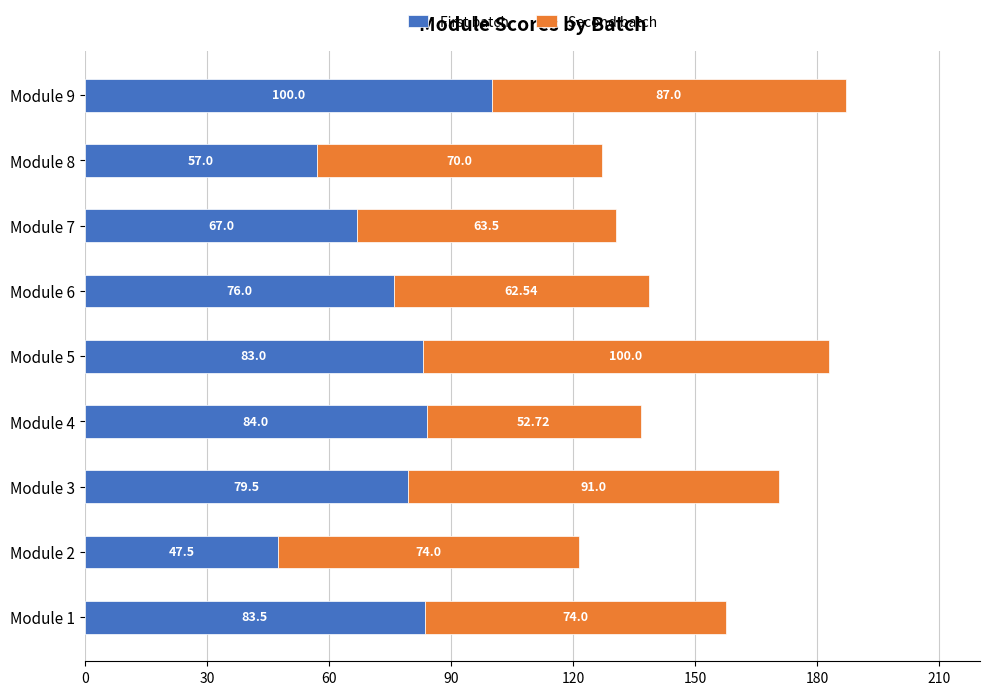

At which category is the sum across all series the highest?

Module 9